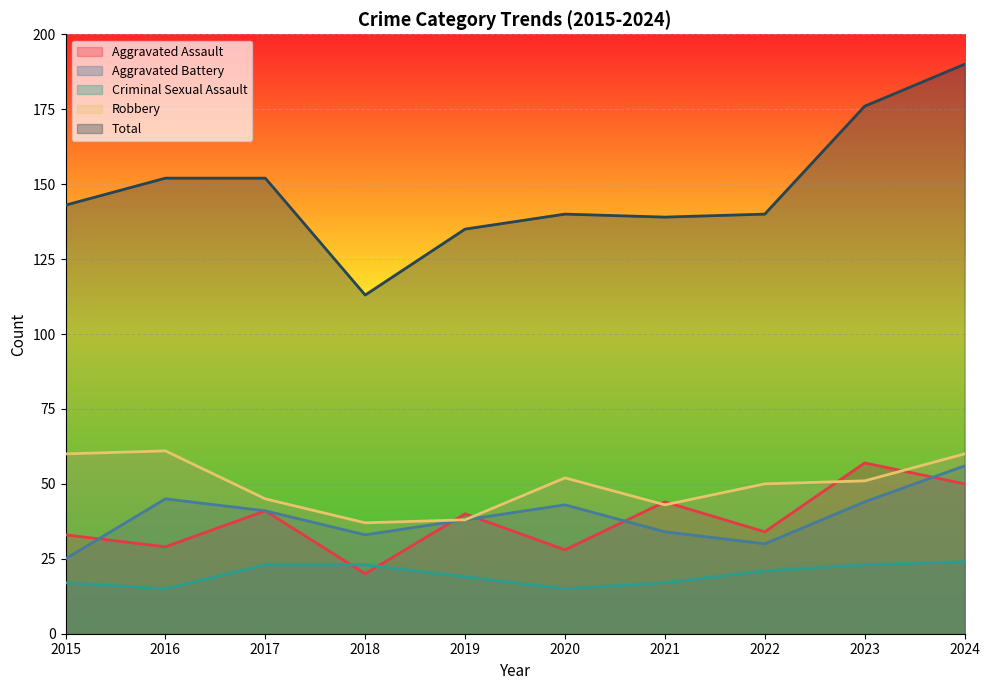

How many data points in Aggravated Assault are less than 40?

5